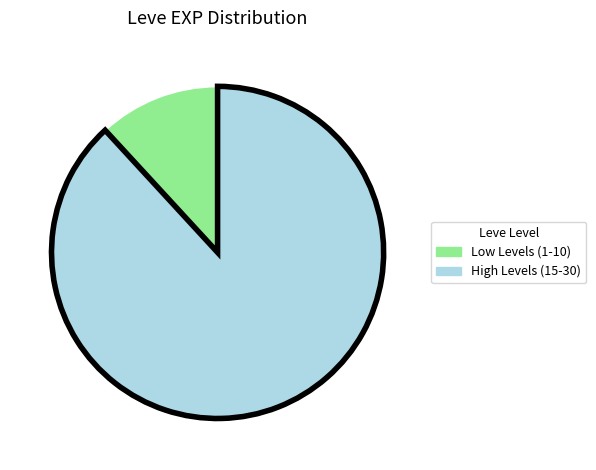

Is there any slice that represents more than half of the pie?

Yes